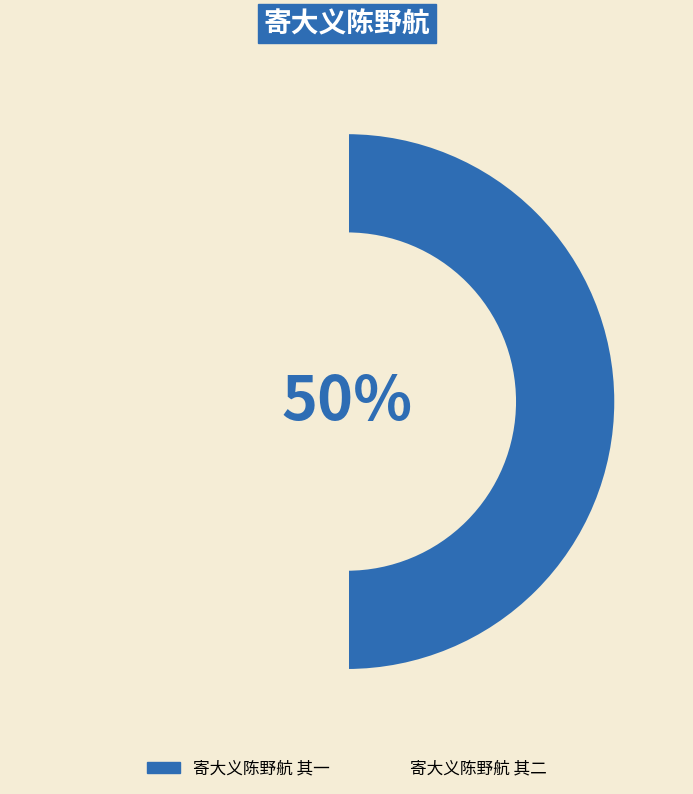

Count the number of slices in the pie.

2